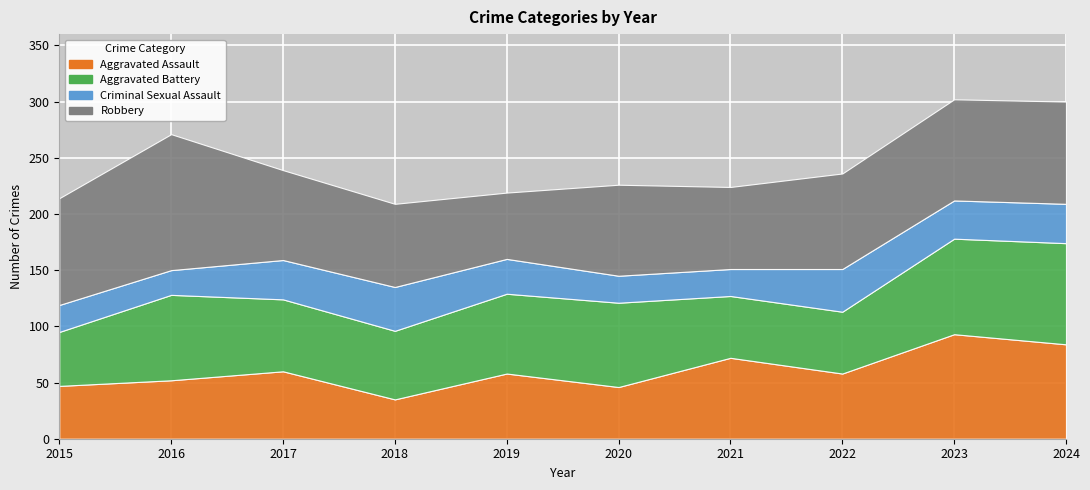

At which label does Aggravated Assault reach its minimum?

2018